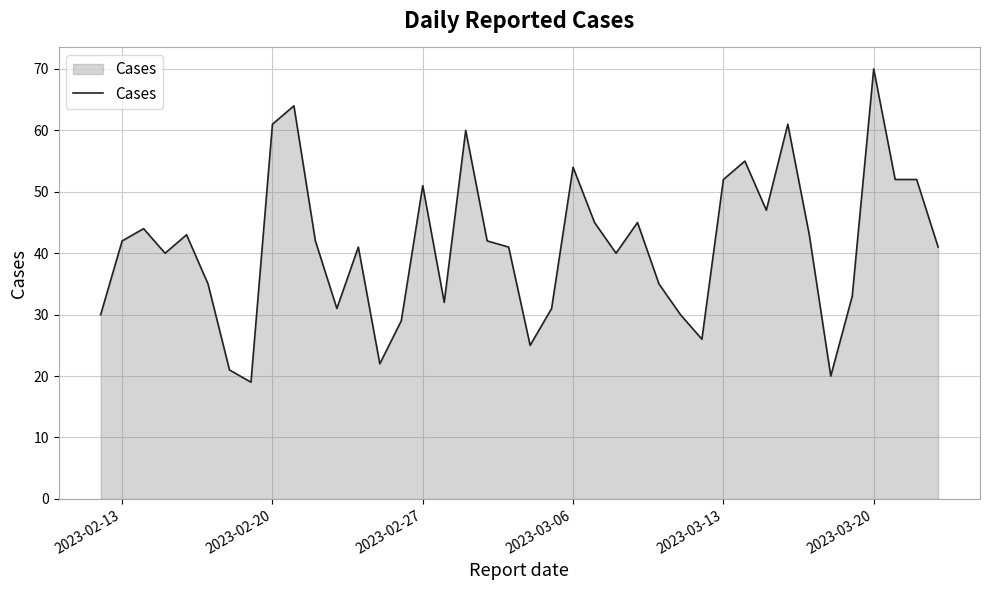

What is the greatest value displayed?

70